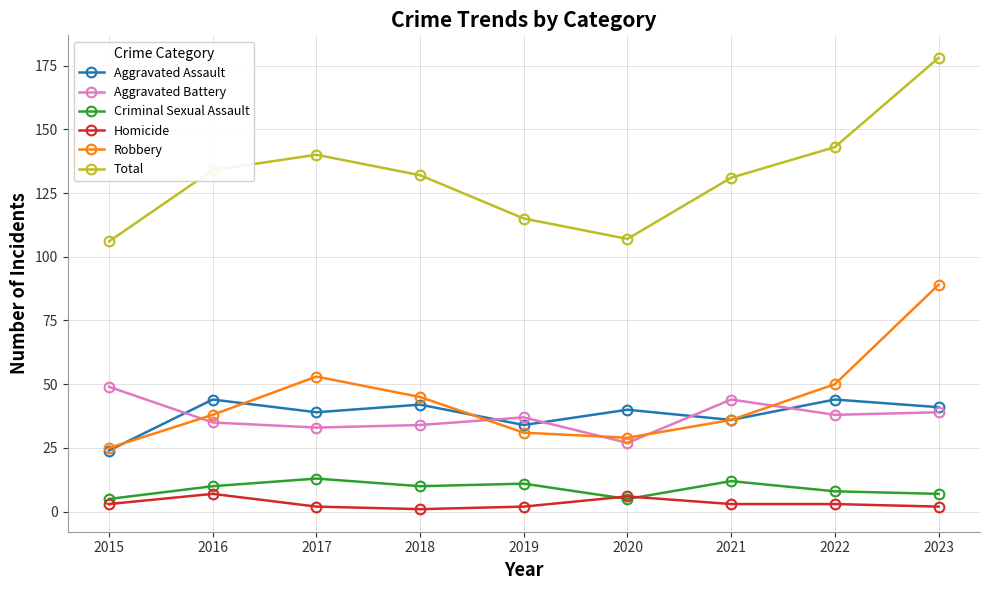

How many data points in Total are less than 132?

4